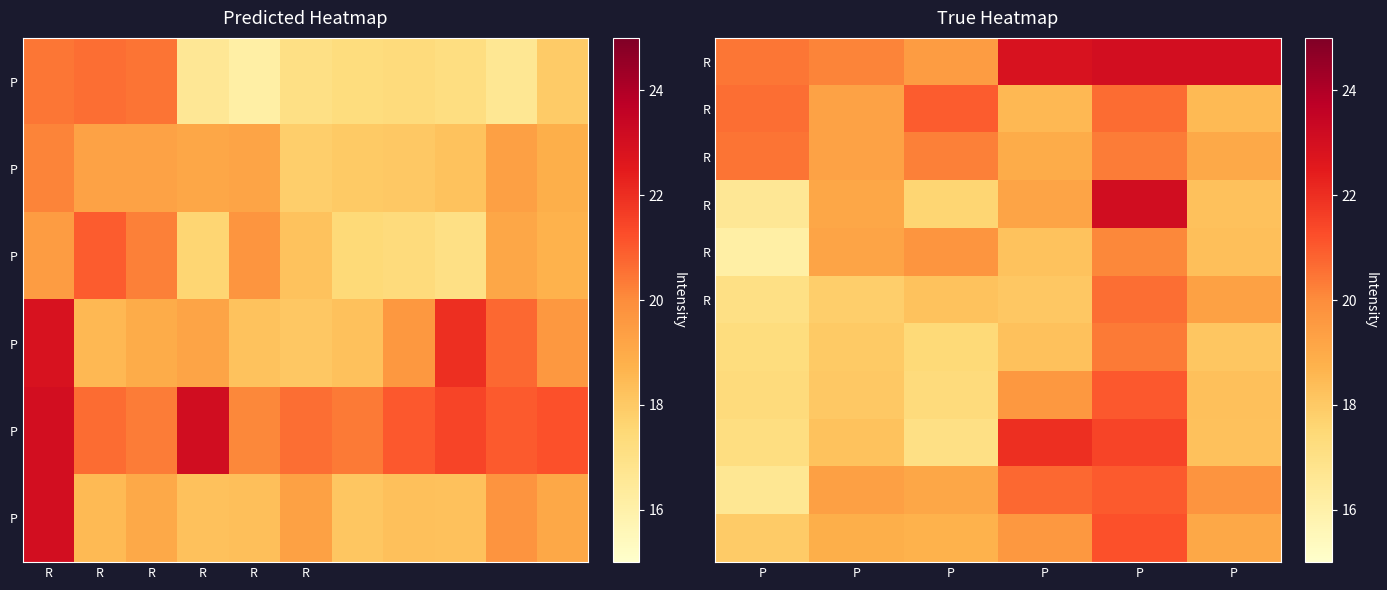

At which category is the sum across all series the highest?

P